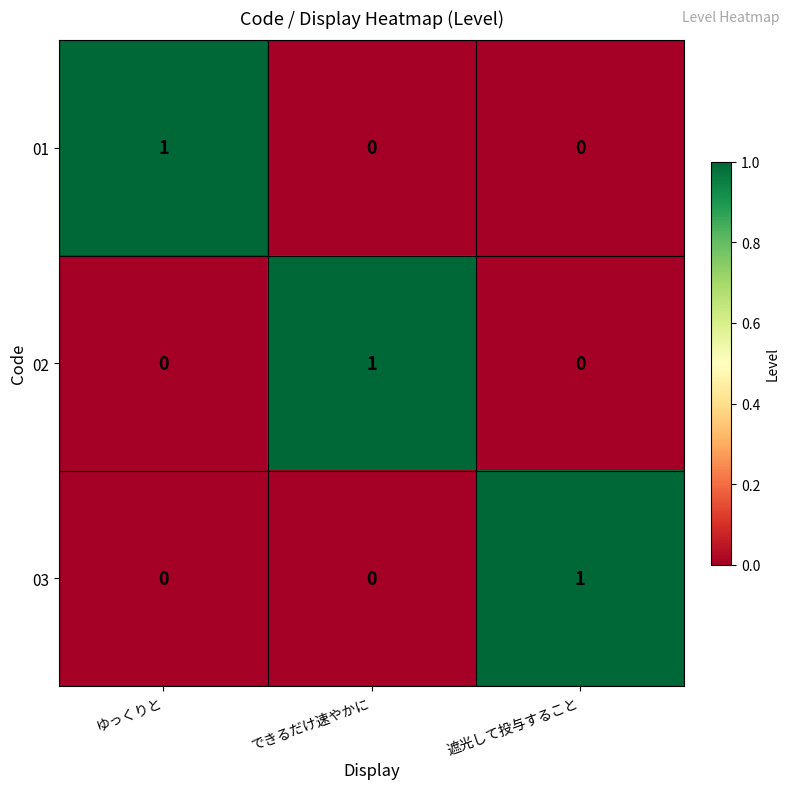

At how many categories does at least one series exceed 0?

3